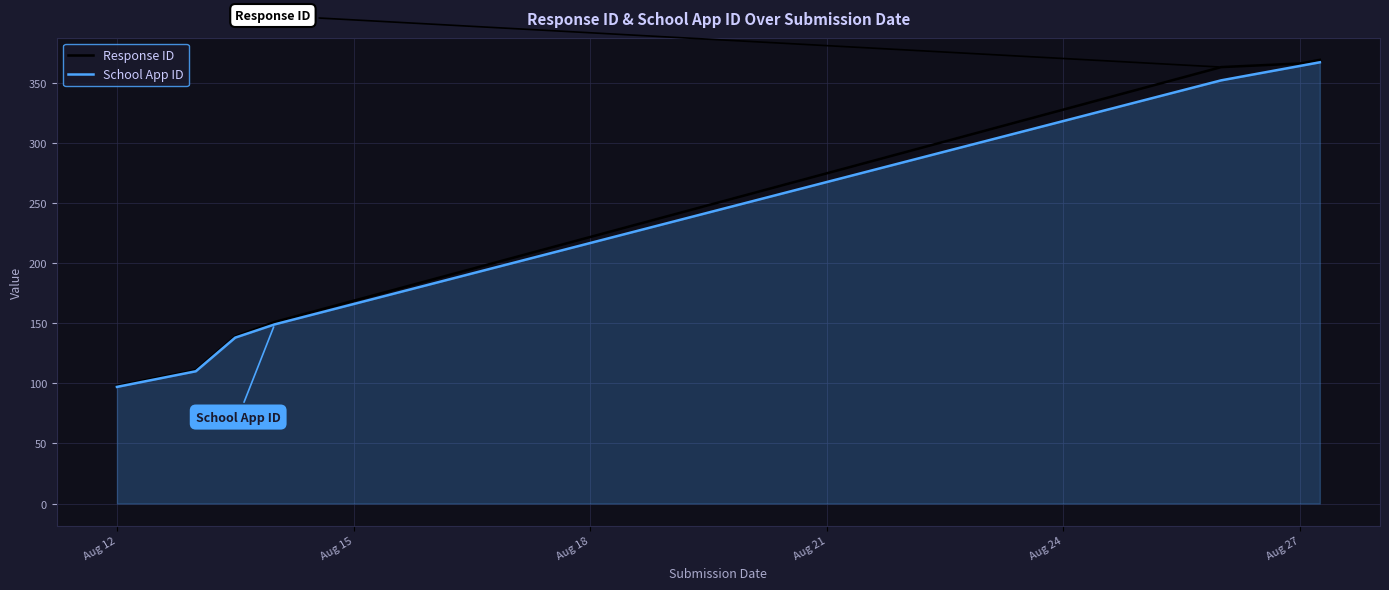

How many data points does each series have?

8